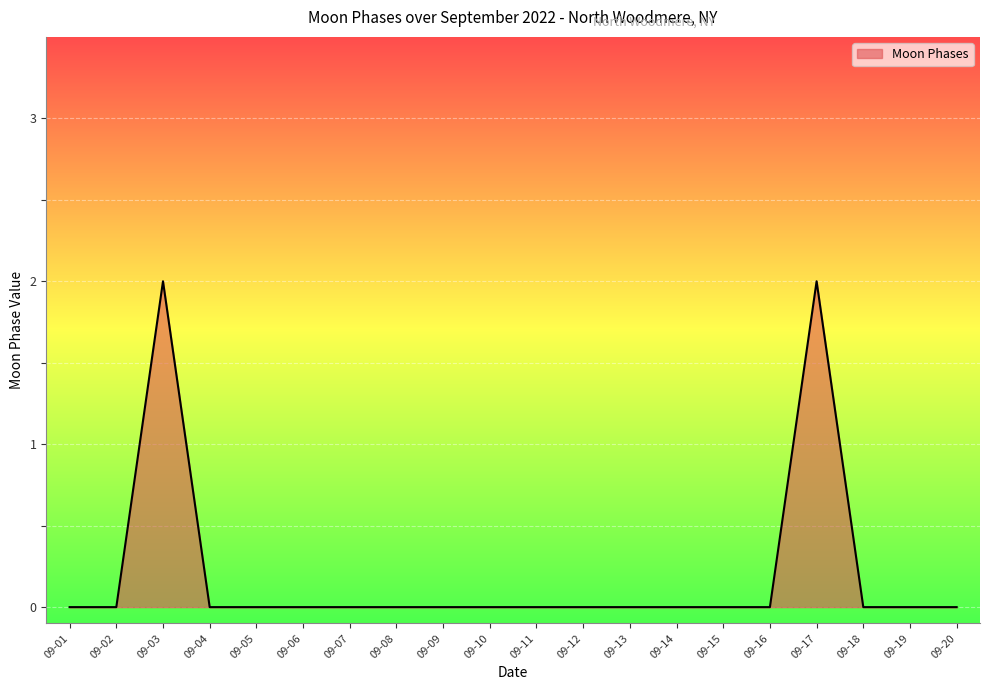

Reading left to right, extract all data points from this chart.

0	0	2	0	0	0	0	0	0	0	0	0	0	0	0	0	2	0	0	0